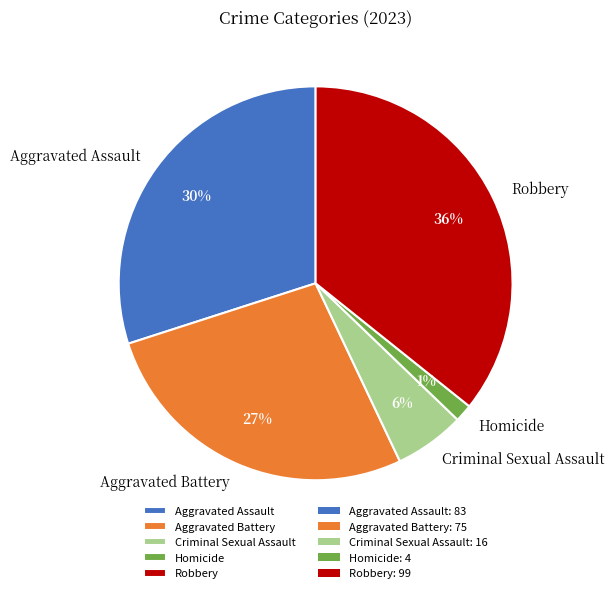

How many segments does this pie chart have?

5